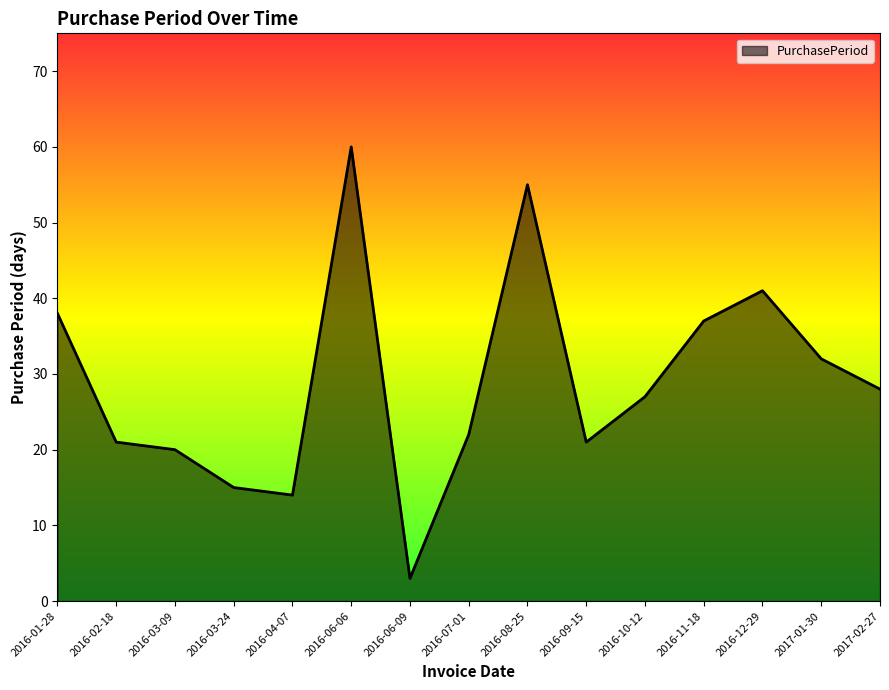

What is the difference between the maximum and minimum values?

57